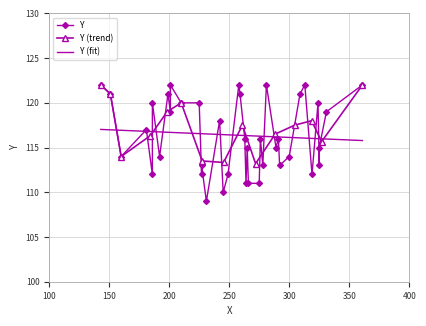

The chart shows a value of 122 at 201. True or false?

True